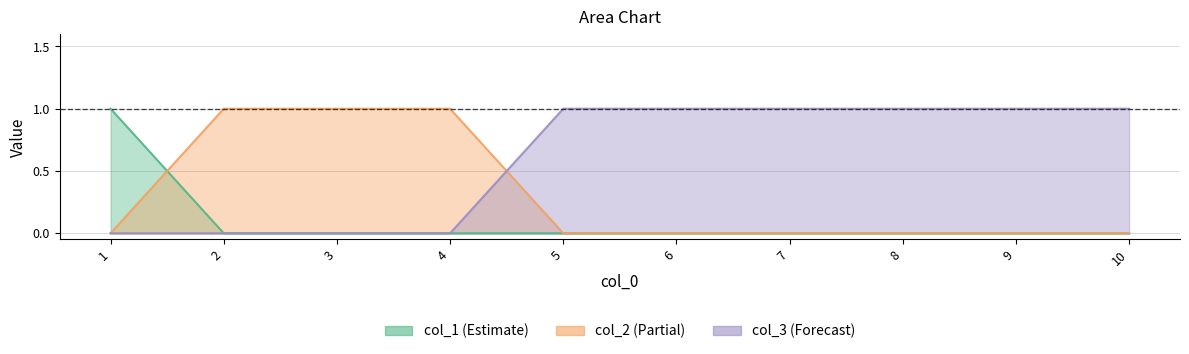

What is the difference between the col_2 values at 3 and 8?

1